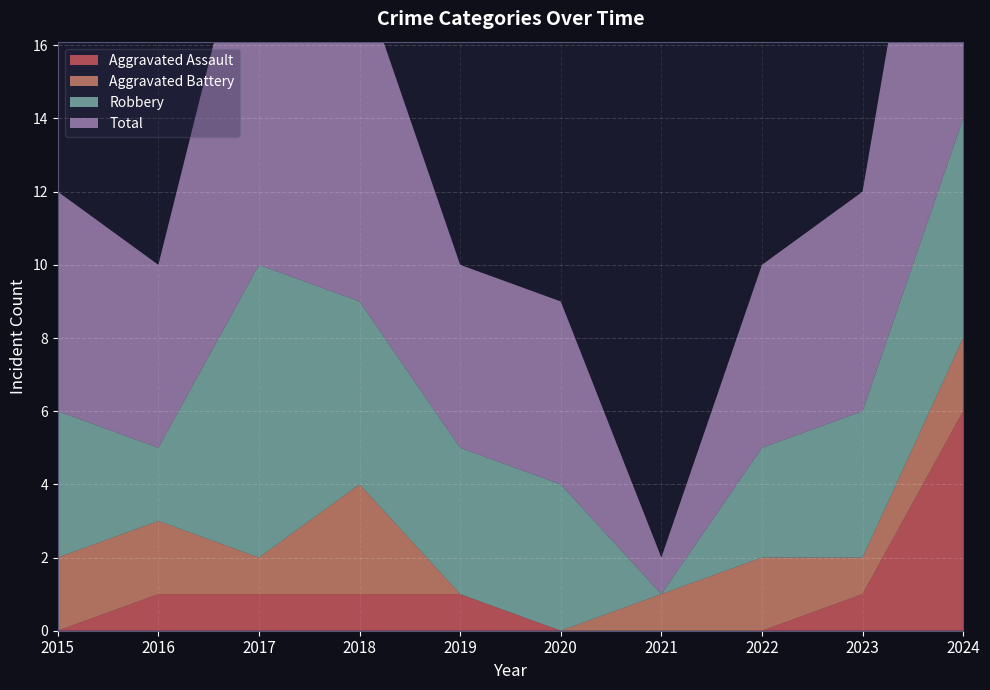

Reading left to right, extract all data points from this chart.

Aggravated Assault: 2015=0	2016=1	2017=1	2018=1	2019=1	2020=0	2021=0	2022=0	2023=1	2024=6
Aggravated Battery: 2015=2	2016=2	2017=1	2018=3	2019=0	2020=0	2021=1	2022=2	2023=1	2024=2
Robbery: 2015=4	2016=2	2017=8	2018=5	2019=4	2020=4	2021=0	2022=3	2023=4	2024=6
Total: 2015=6	2016=5	2017=11	2018=9	2019=5	2020=5	2021=1	2022=5	2023=6	2024=14